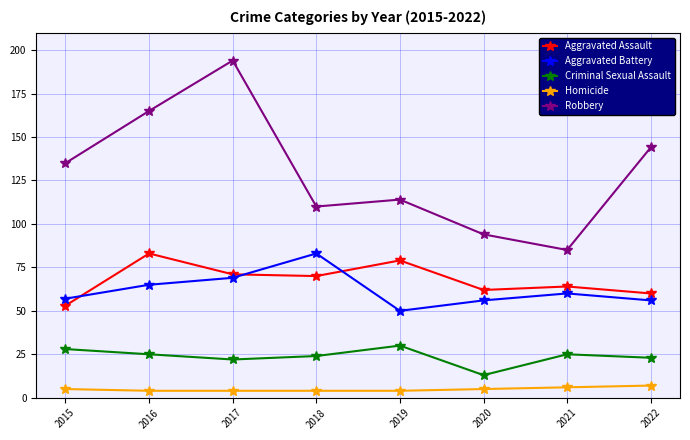

Where does the Criminal Sexual Assault series first go above 25?

2015